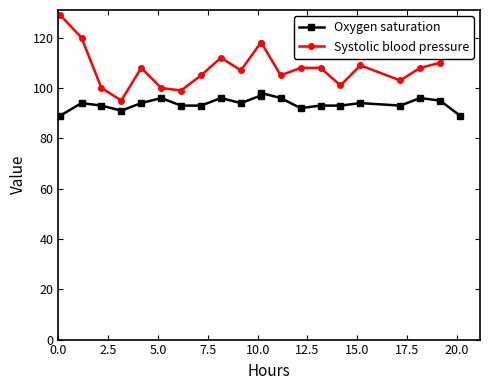

What is the sum of all Oxygen saturation values?

1969